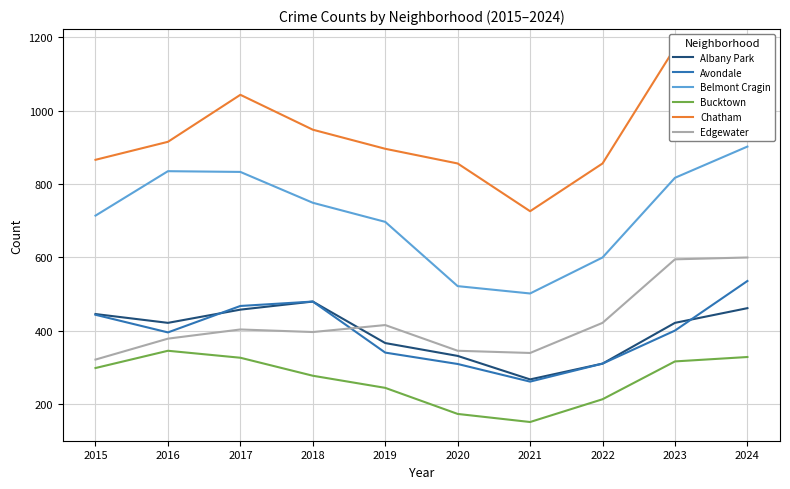

True or false: Chatham has more than 0 points higher than both neighbors.

True